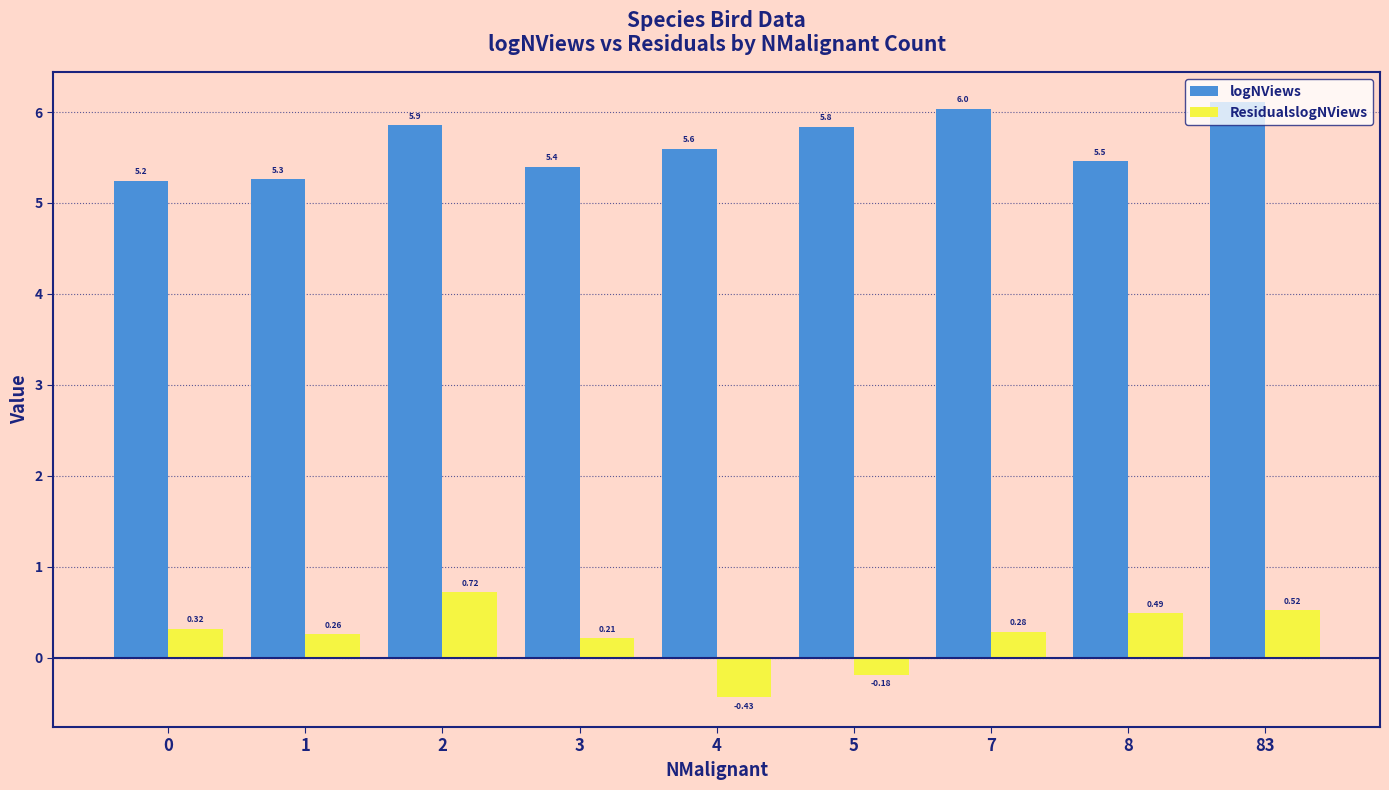

Are the bars horizontal?

No